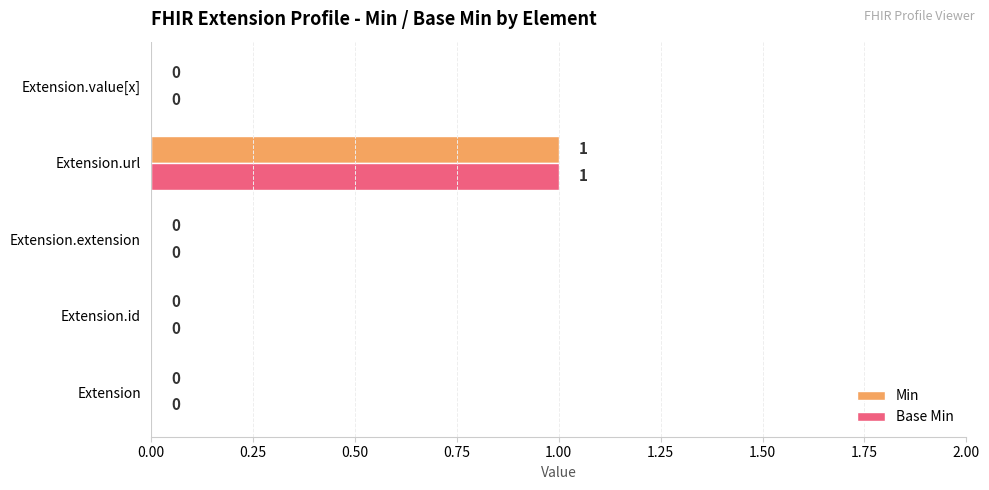

Is the value of Min at Extension.url greater than the value of Base Min at Extension?

Yes